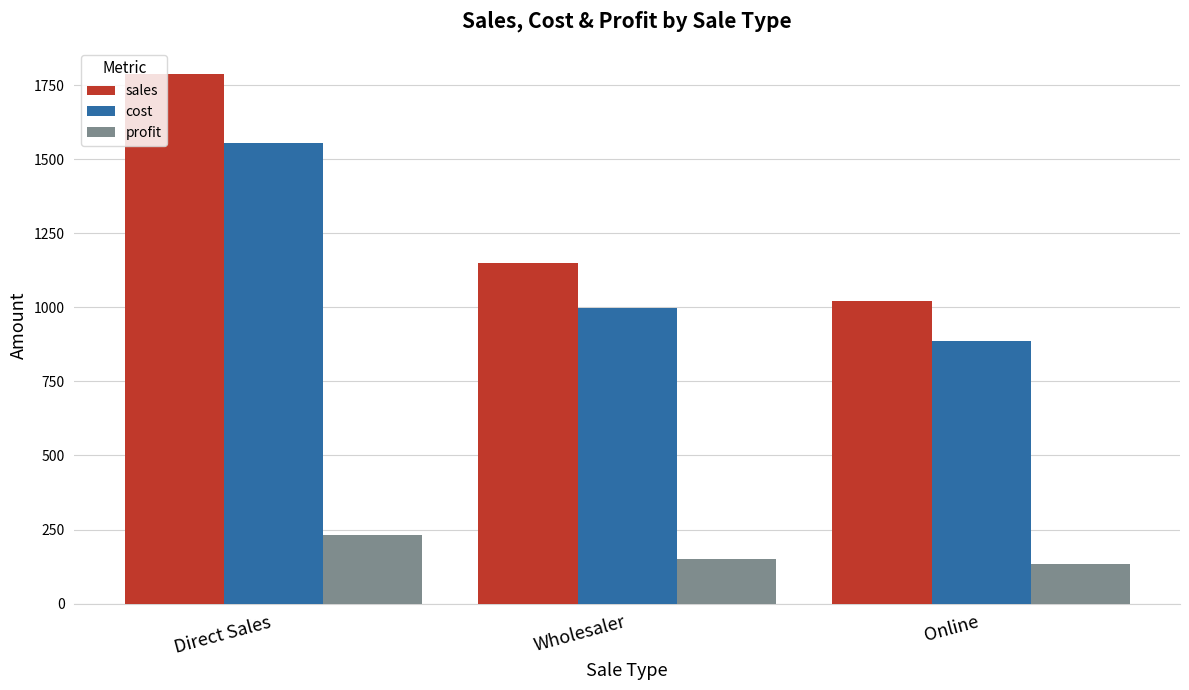

What is the sum of the profit values at Wholesaler and Direct Sales?

382.2